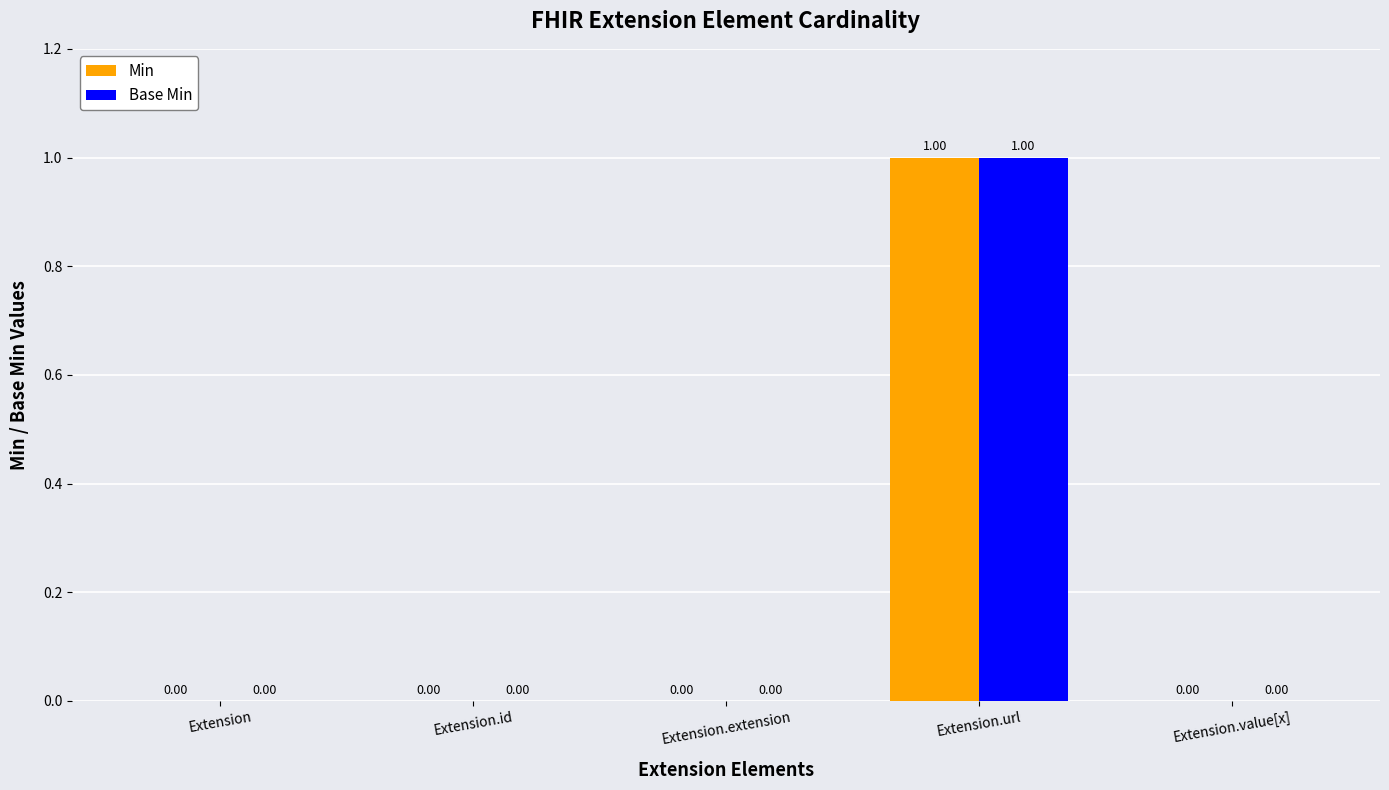

How many groups of bars are there?

5